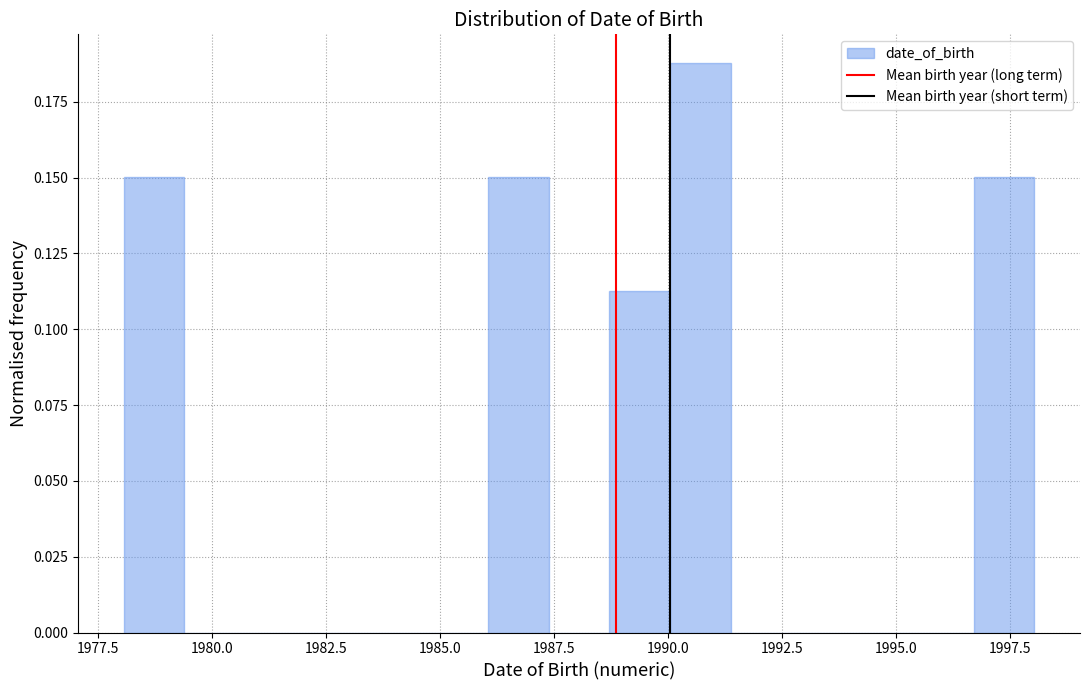

Around what value on the x-axis is the tallest bar? Give the approximate position of its centre, as read against the axis.

1990.5